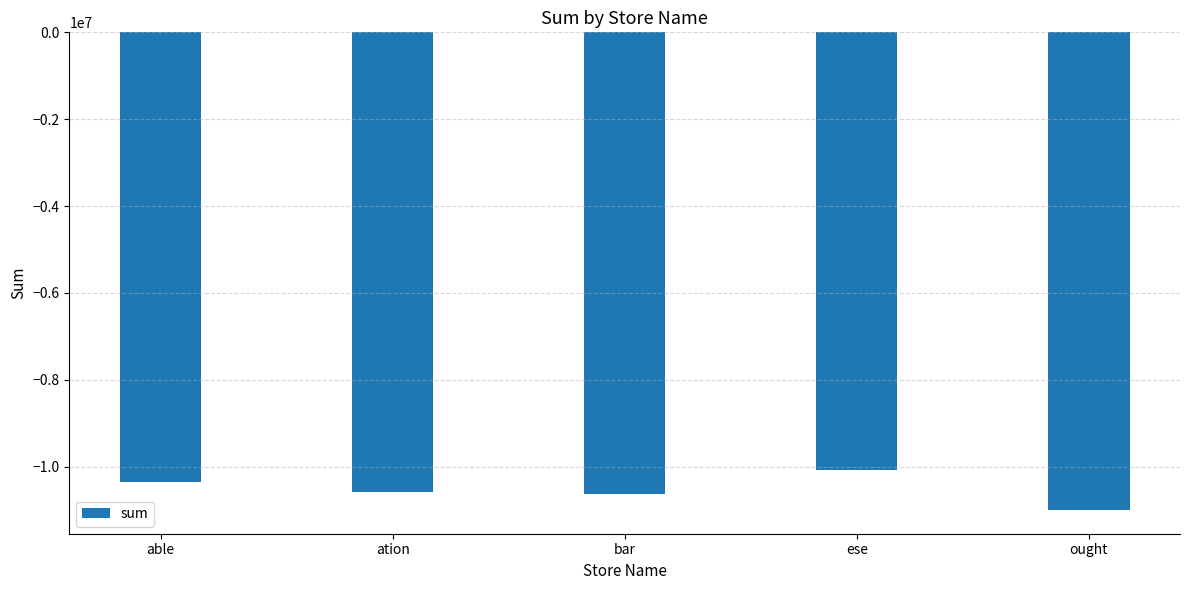

Is it true that the value at ought is -10994052.8?

True